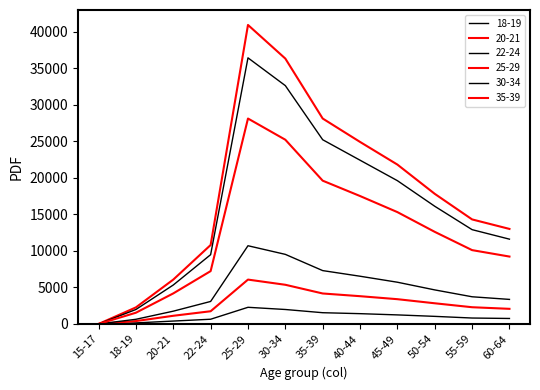

Does the chart display data point markers on the line(s)?

No